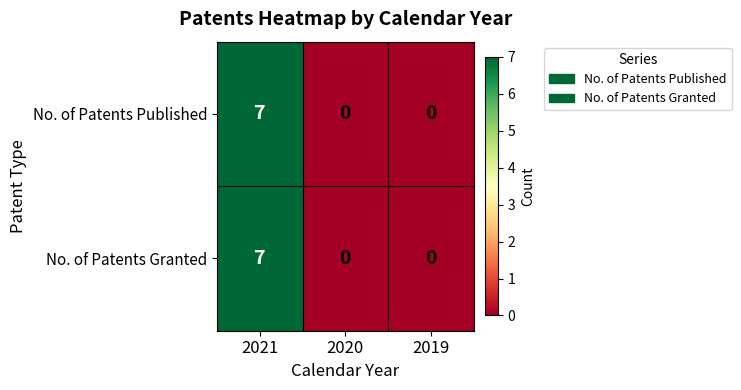

How many No. of Patents Published values are between 0 and 7?

3